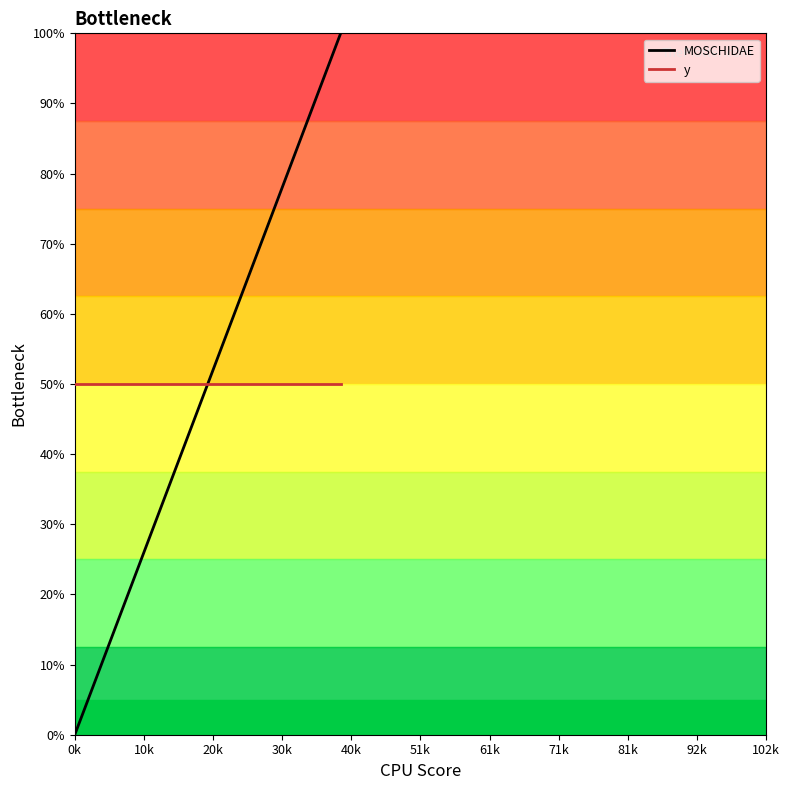

Which series has the widest spread of values?

MOSCHIDAE